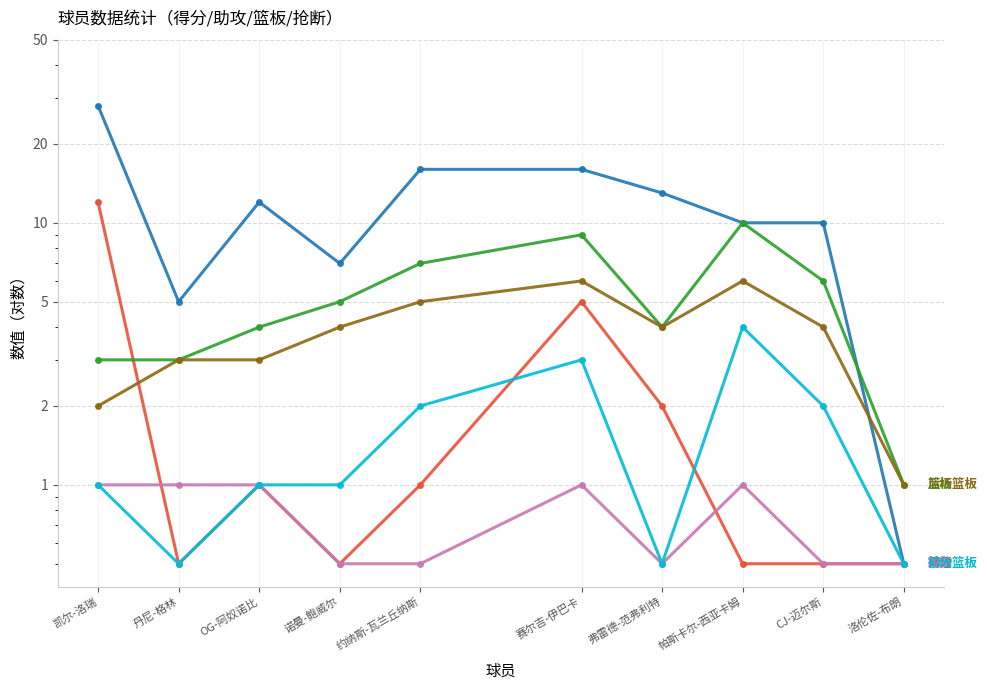

Where is the first local maximum for 抢断?

赛尔吉-伊巴卡